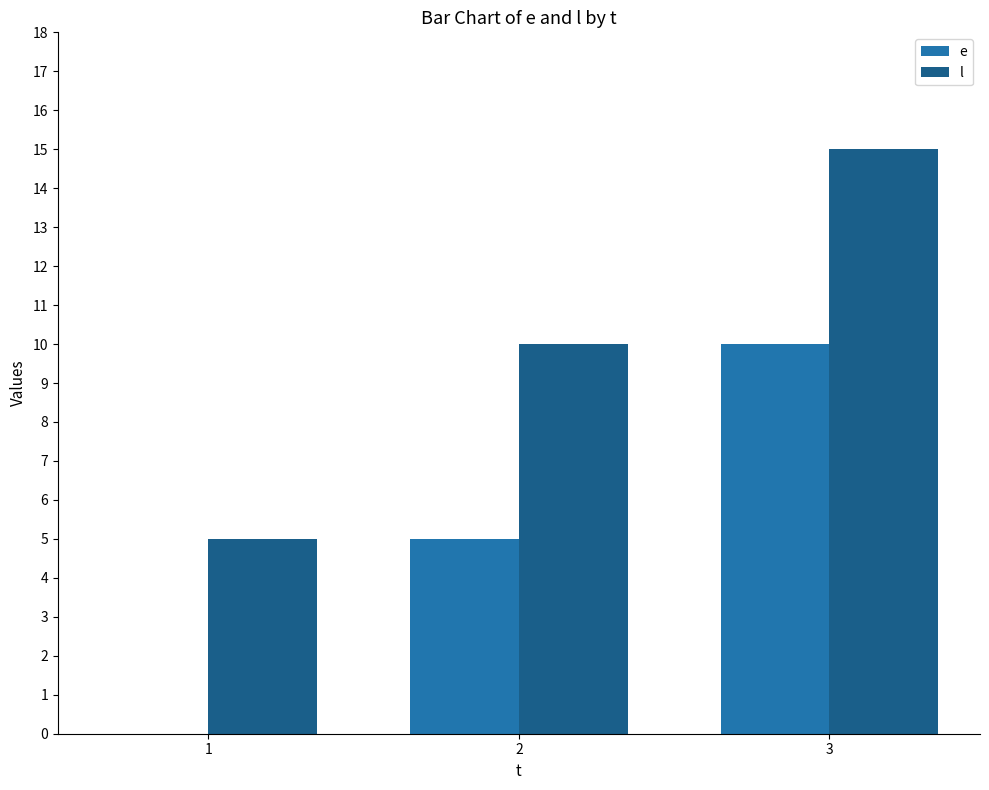

What are all the series names shown in the legend?

e, l